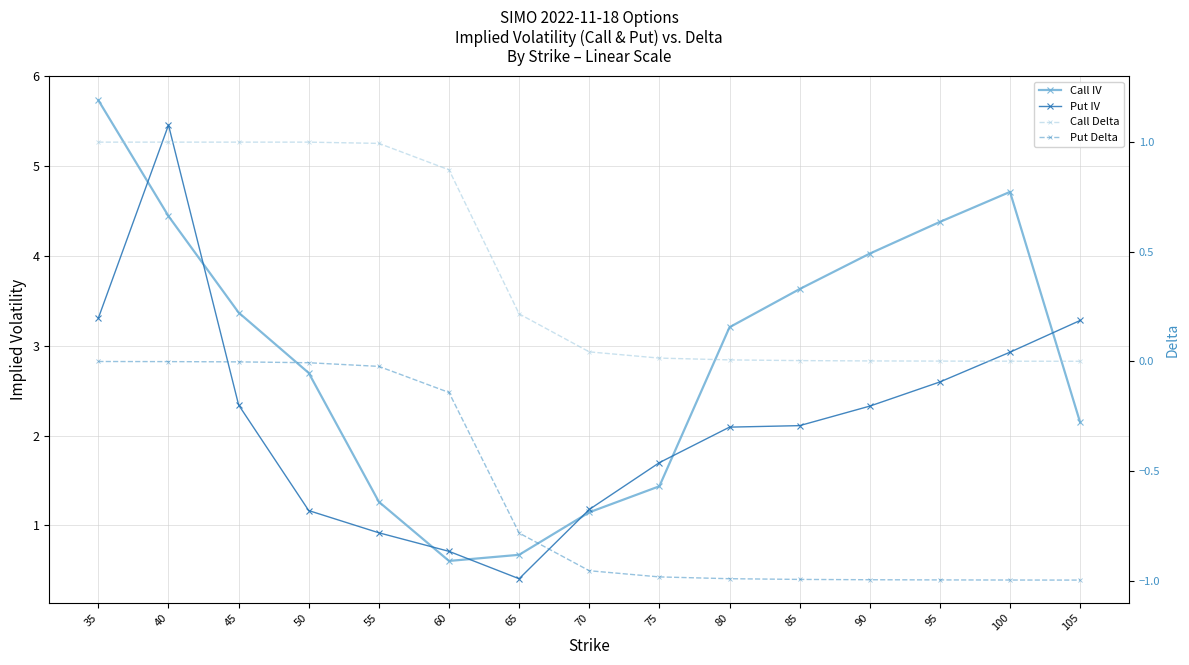

Where is Put Delta nearest to the value 0?

35